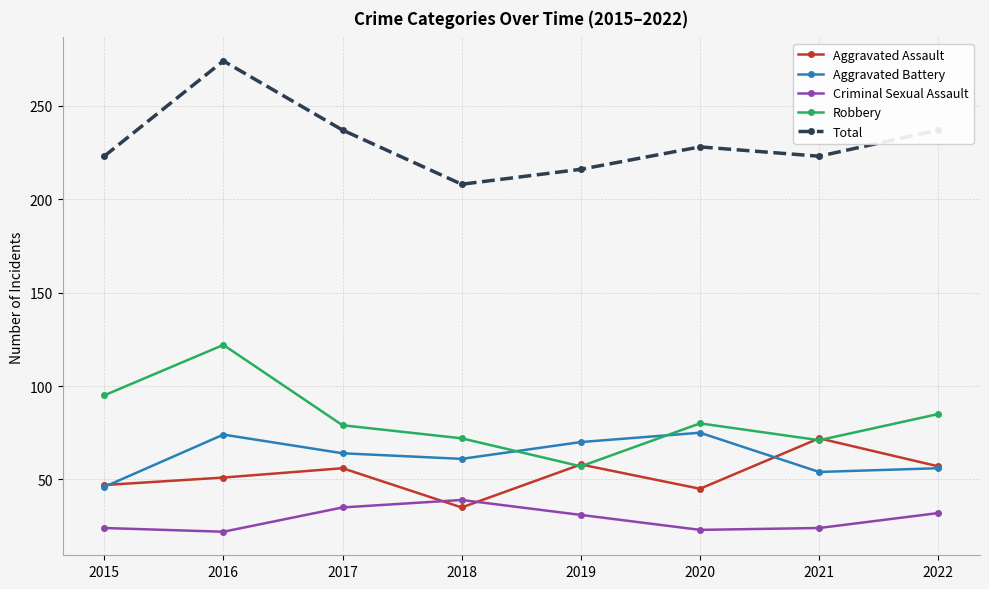

Is it true that Criminal Sexual Assault equals 13 at 2017?

False